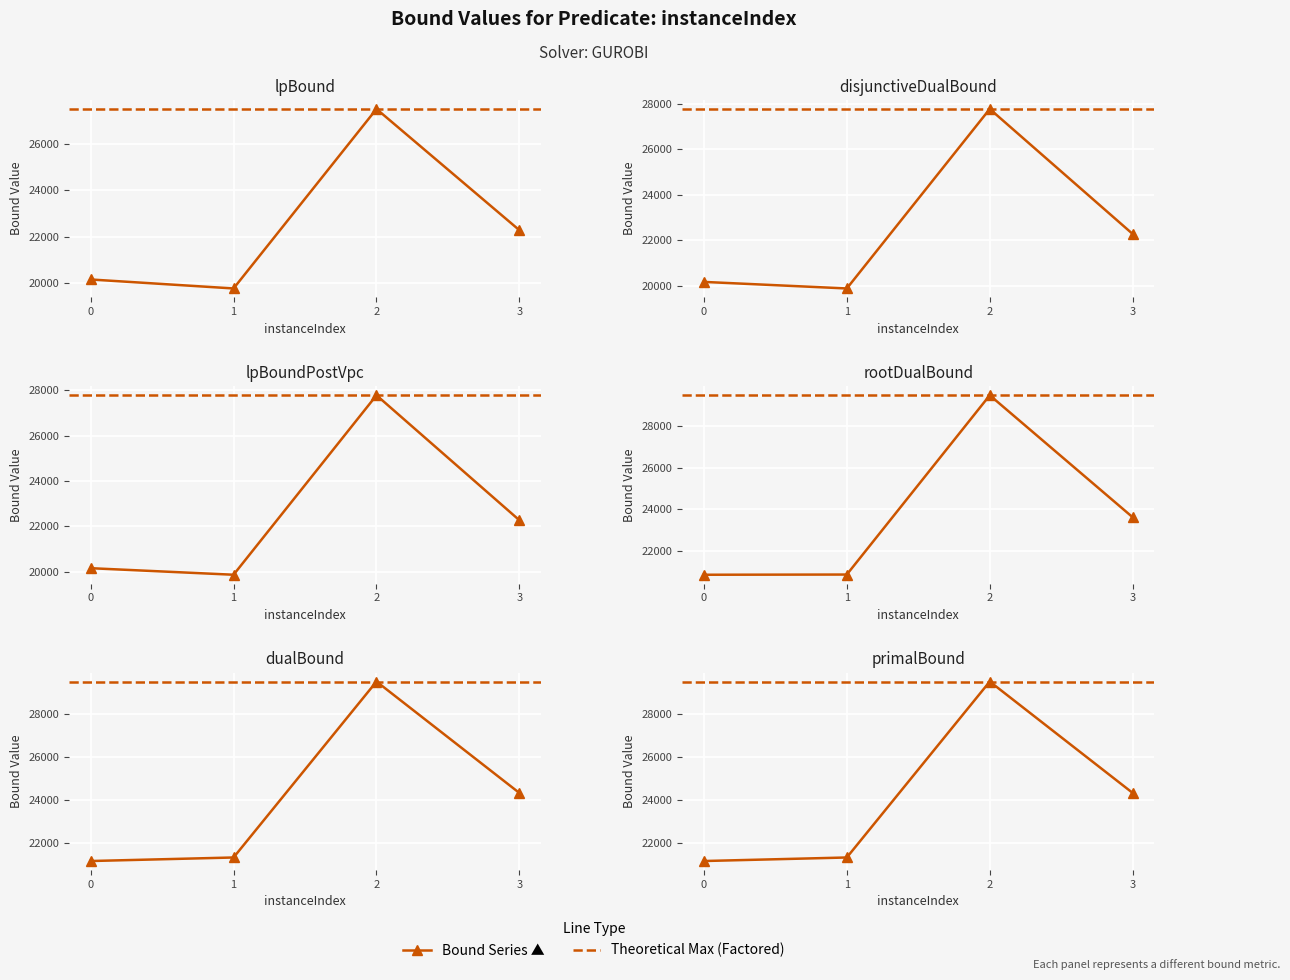

What is the average value of the dualBound series?

24076.2